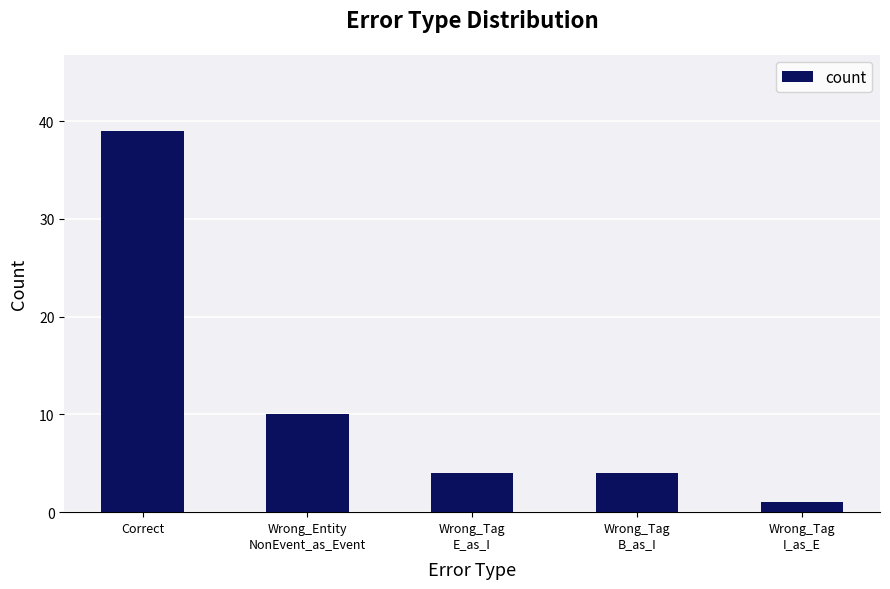

What is the label of the 3rd bar from the right?

Wrong_Tag
E_as_I